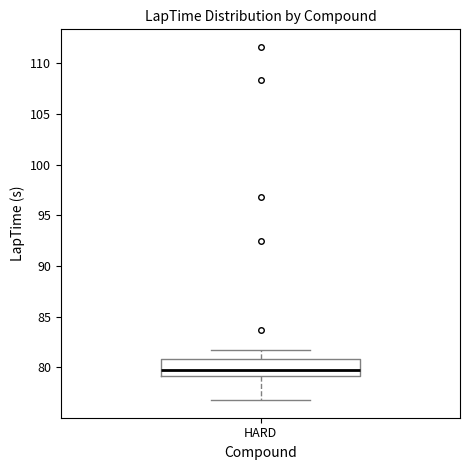

Transcribe this box plot: give where the median line is, the range the box spans, and where the two whiskers end, as read against the y-axis. The values are not printed on the chart, so give them approximately, as read against the axis.

median 79.5, box 79.0 to 81.0, whiskers 77.0 to 81.5